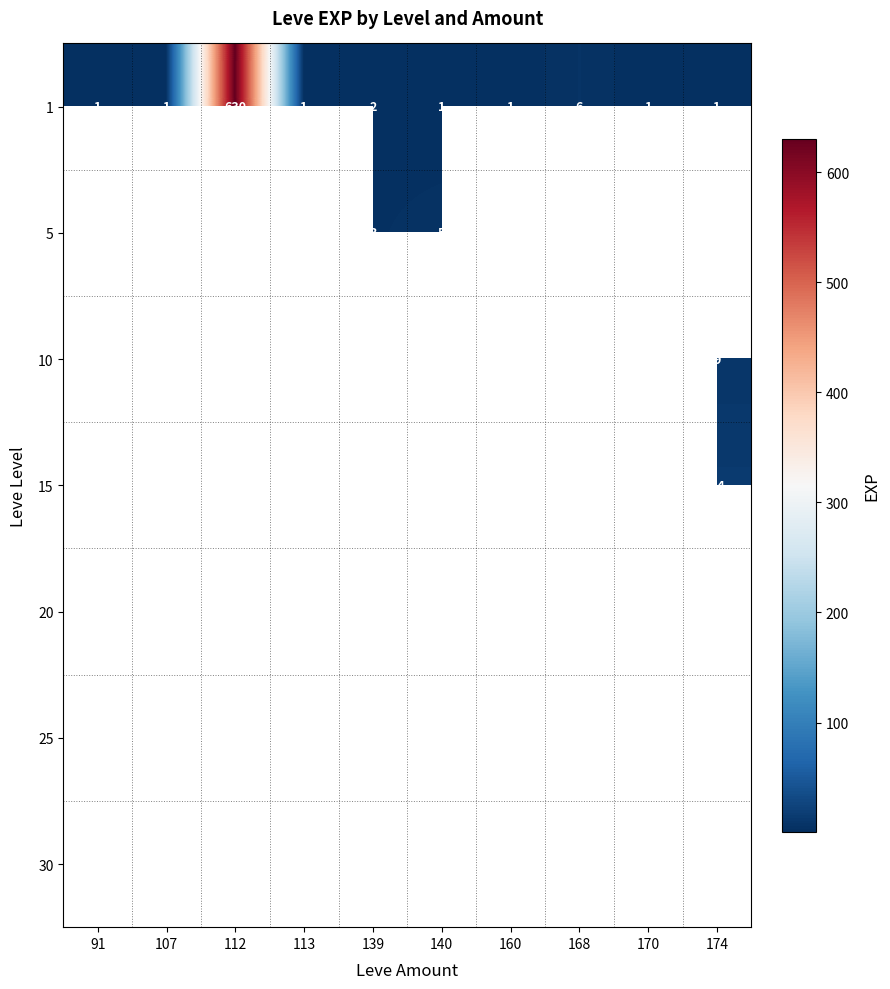

How many categories are shown in the chart?

10